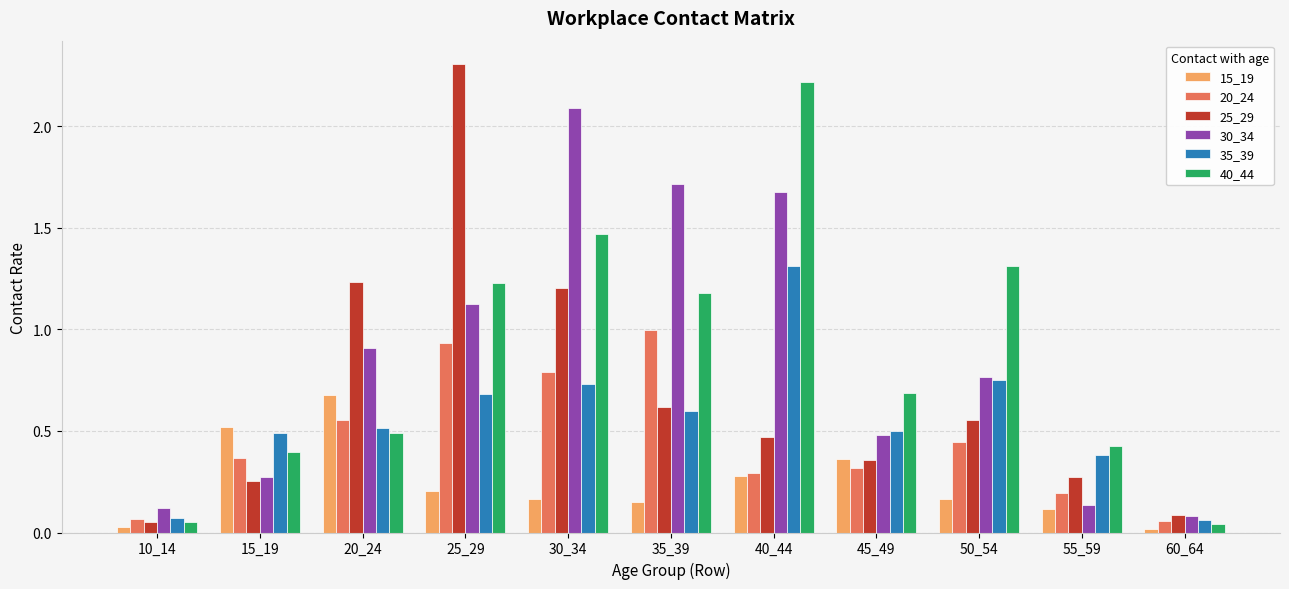

What is the total value across all series at 15_19?

2.3